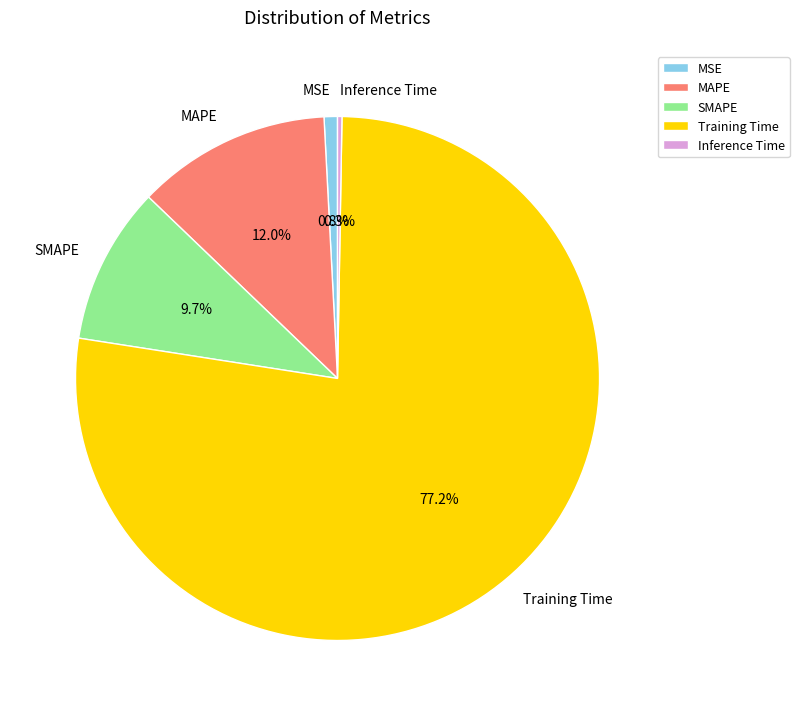

Which slice is the largest?

Training Time